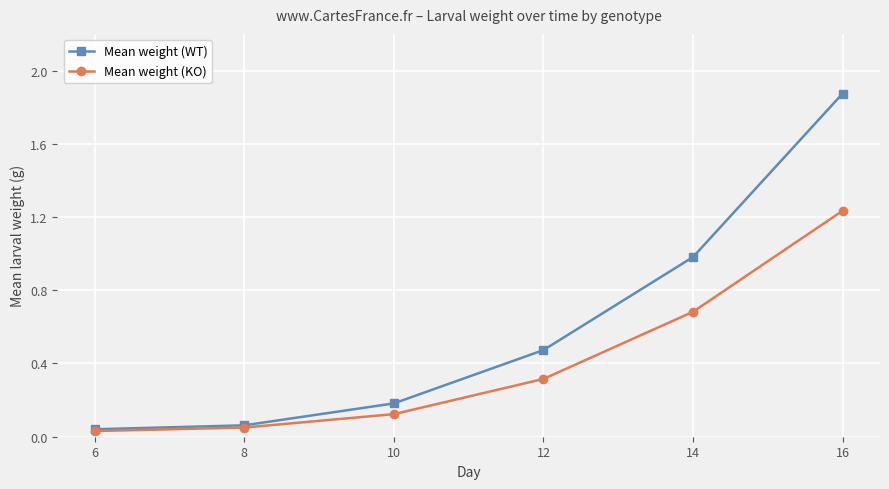

What is the value of the Mean weight (KO) point at the 5th from the left?

0.7